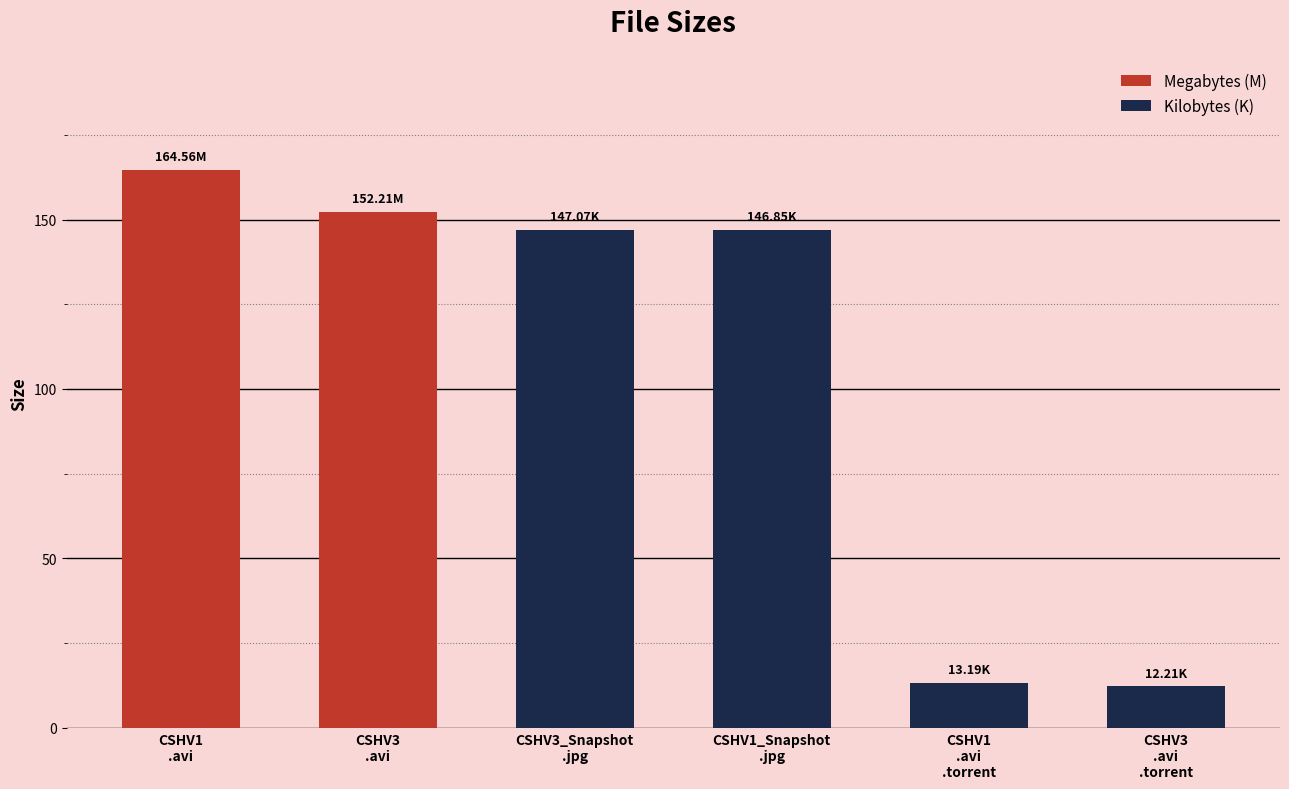

What value does the data have at CSHV1
.avi
.torrent?

13.2